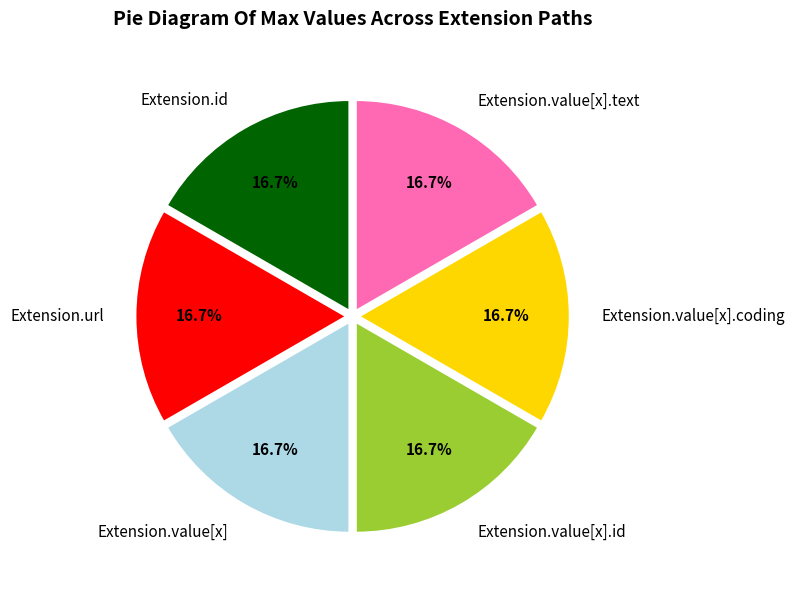

The Extension.value[x].coding slice represents 10% of the pie. True or false?

False